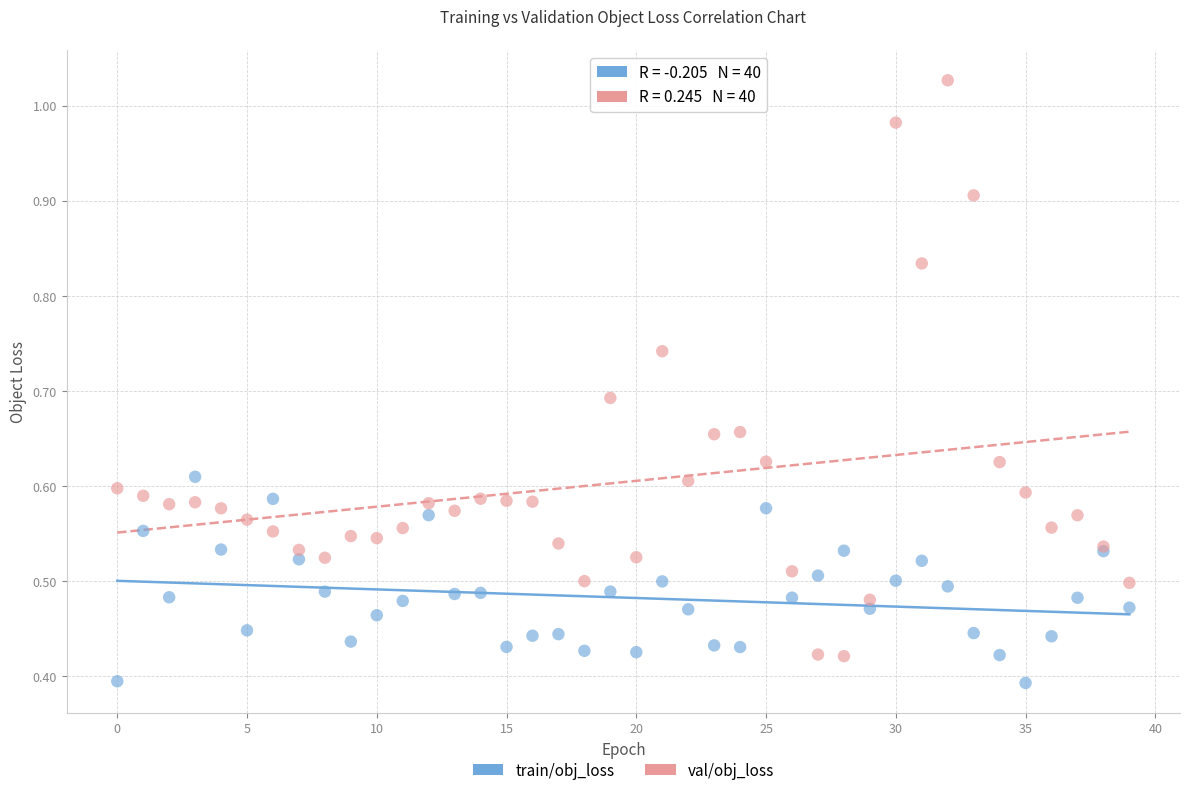

Which series has the widest spread of Y values?

val/obj_loss